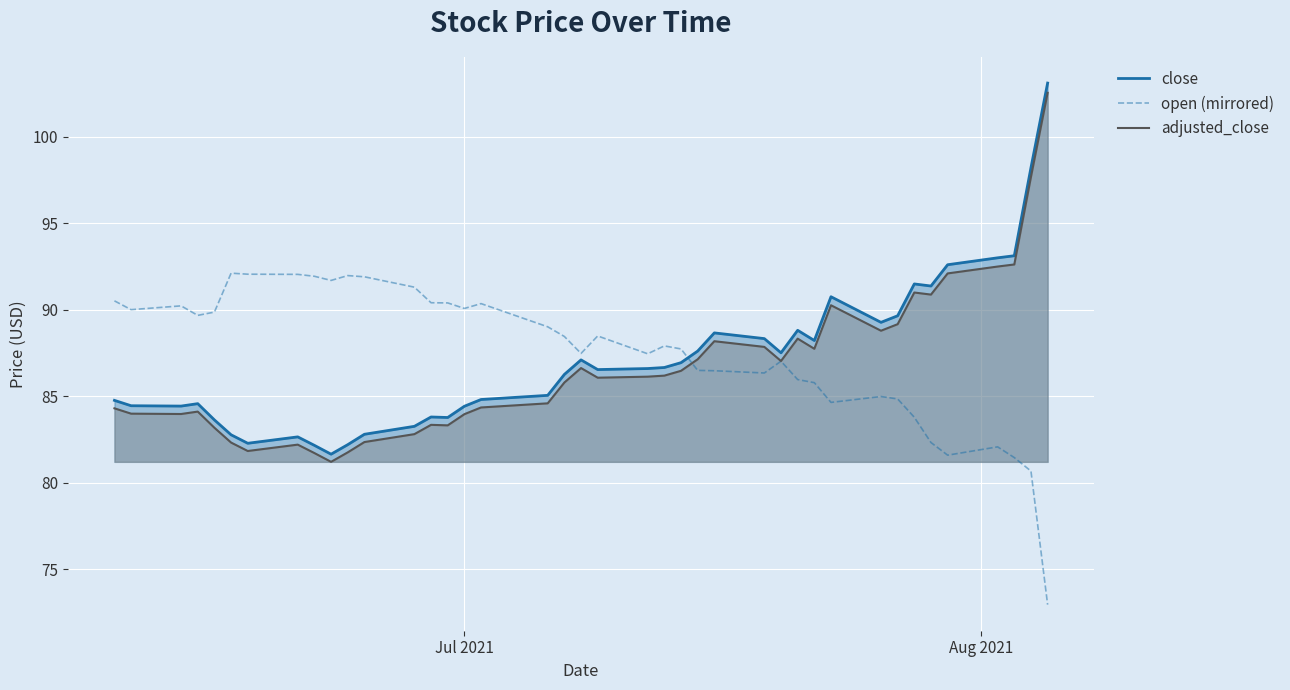

After their last crossing, which series has the higher values: adjusted_close or open (mirrored)?

adjusted_close